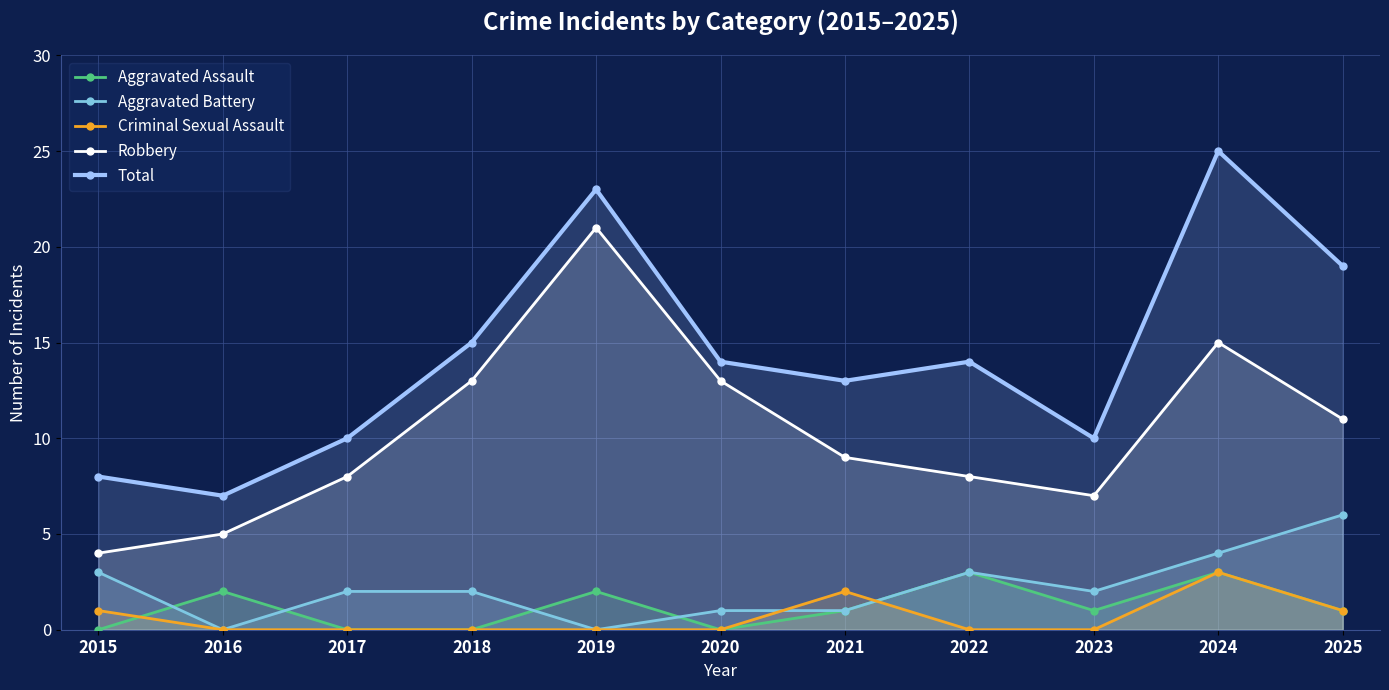

Where is the first local minimum for Total?

2016